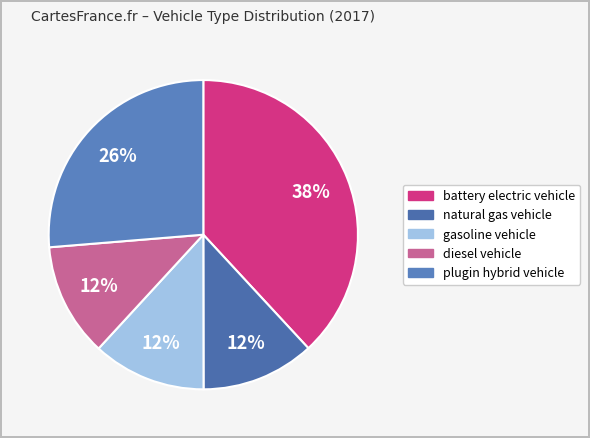

Is it true that plugin hybrid vehicle is 39% of the pie?

False